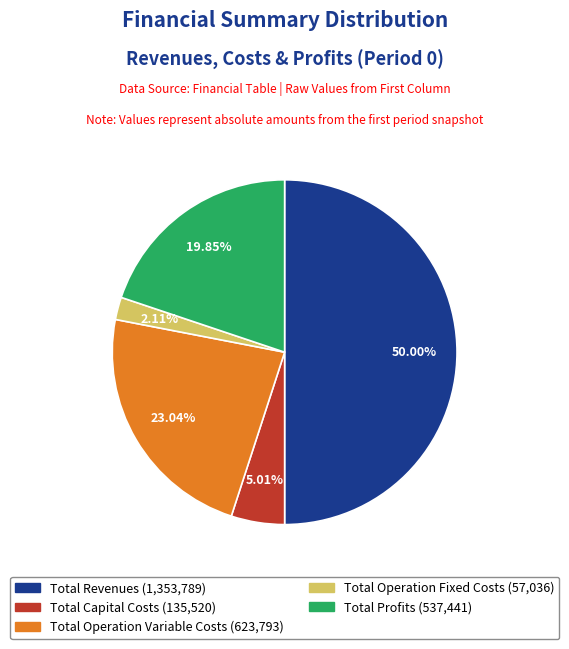

Which has a higher value, Total Capital Costs or Total Revenues?

Total Revenues